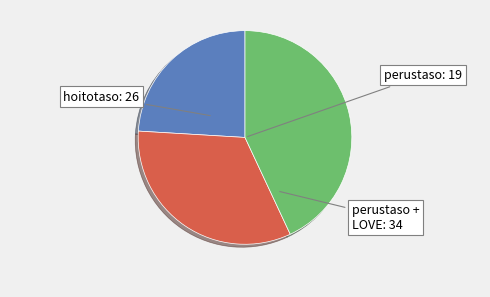

Is there a majority slice in this chart?

No